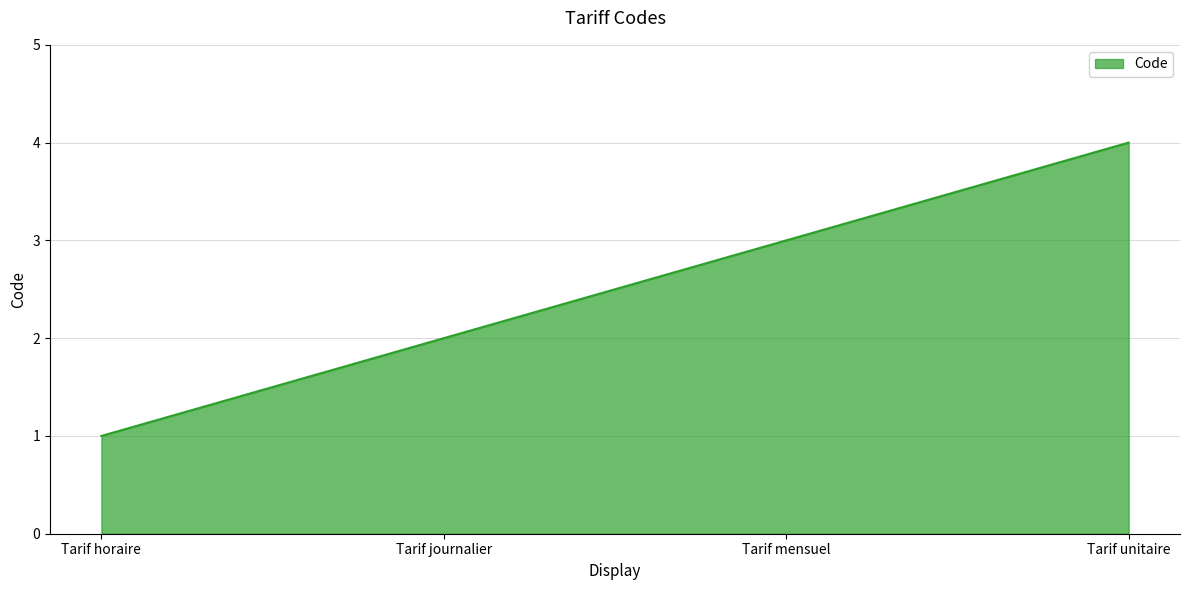

Reading left to right, list all the values displayed in this chart.

Tarif horaire=1	Tarif journalier=2	Tarif mensuel=3	Tarif unitaire=4